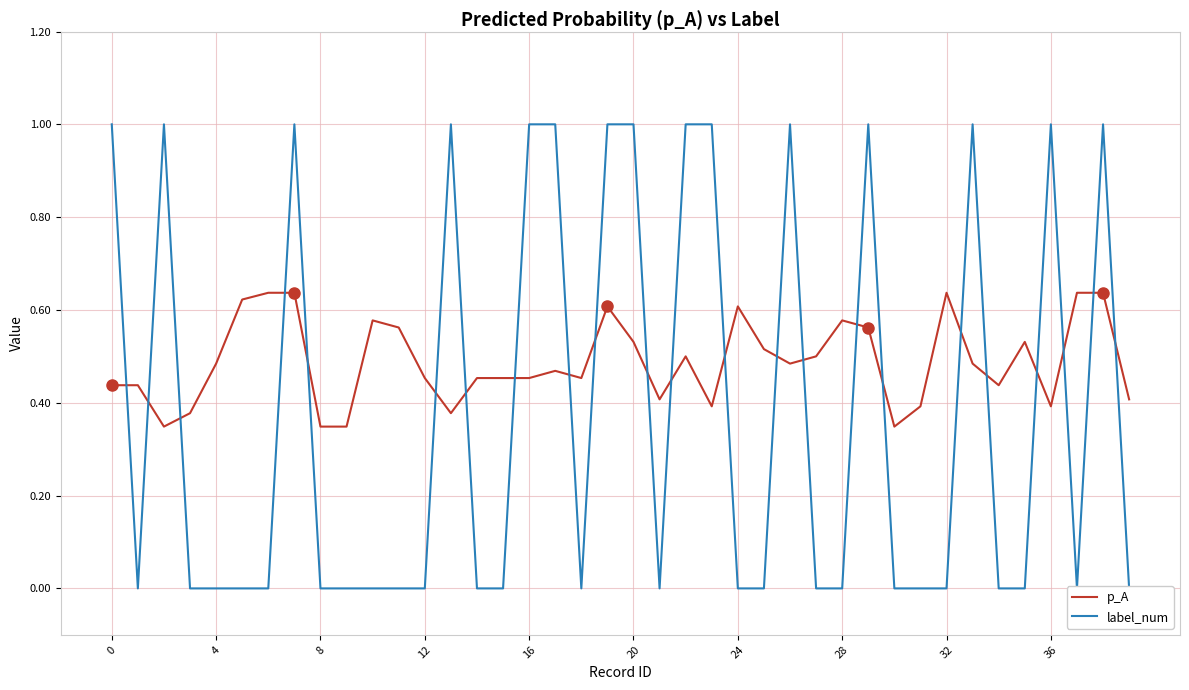

The value of p_A at 36 is 0.4. True or false?

True